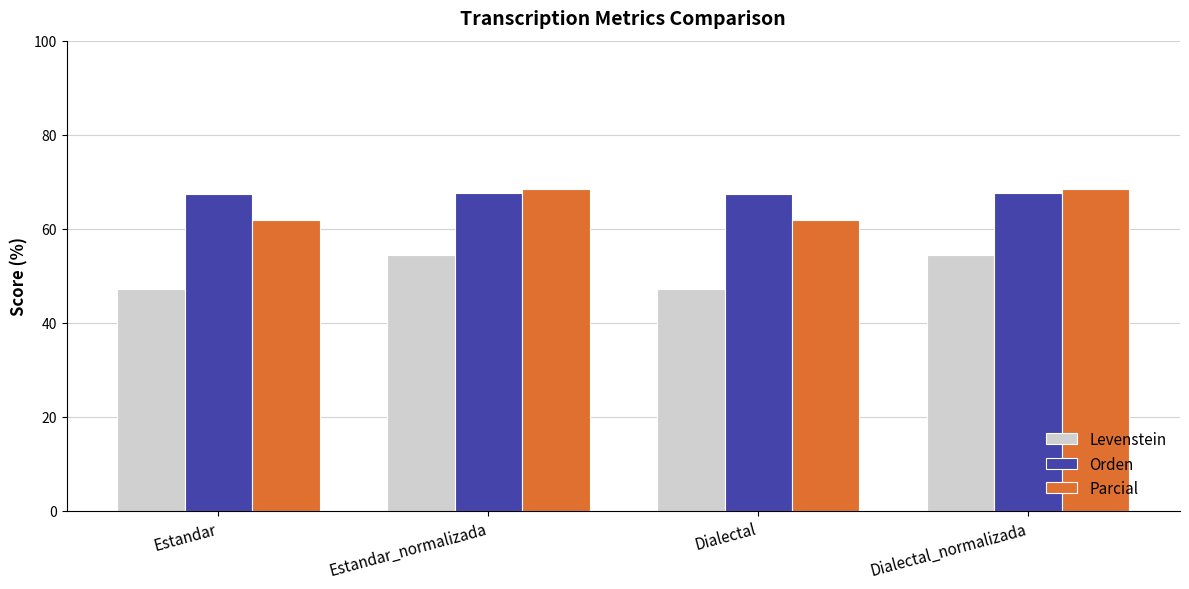

The value of Levenstein at Dialectal is 84.7. True or false?

False